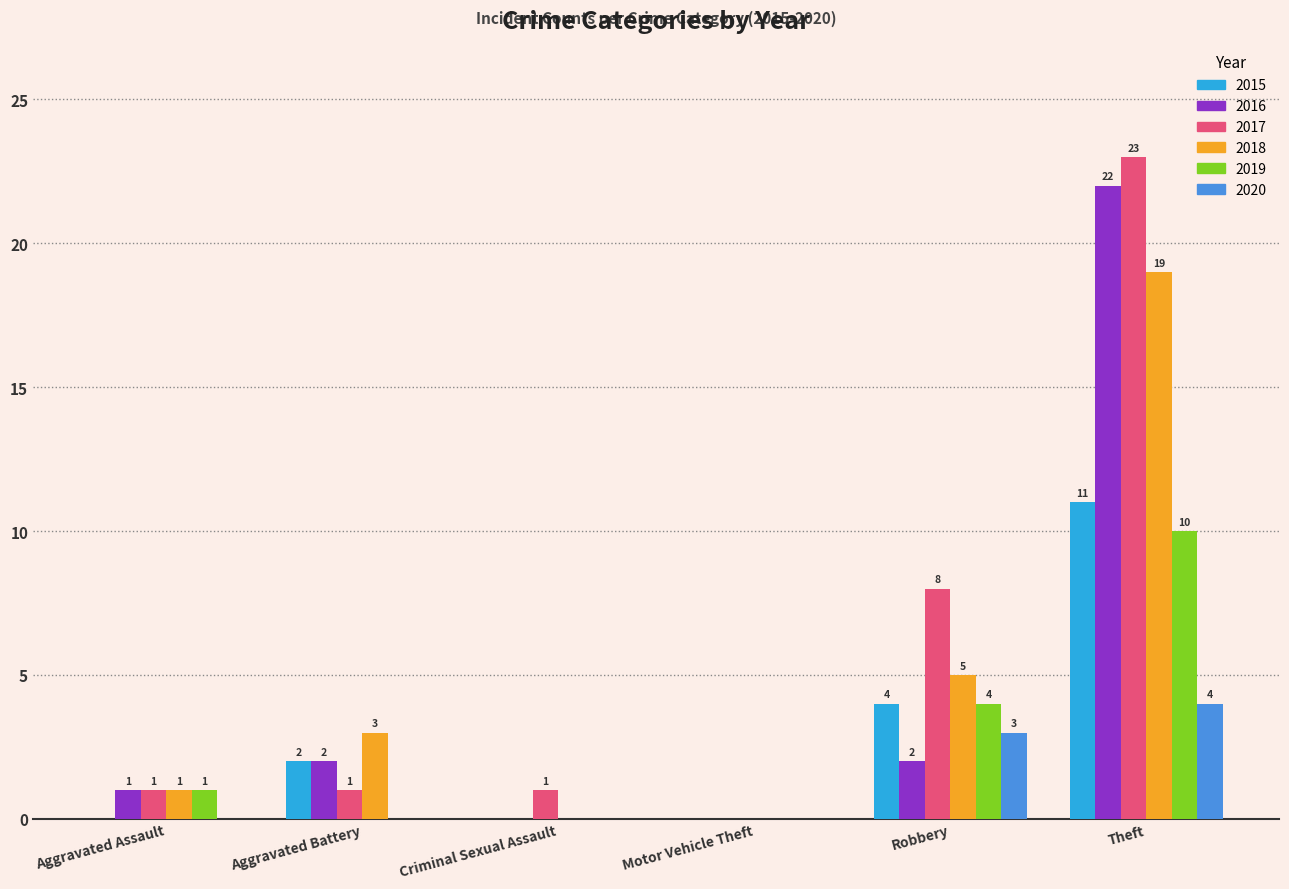

What is the sum of all 2019 values?

15